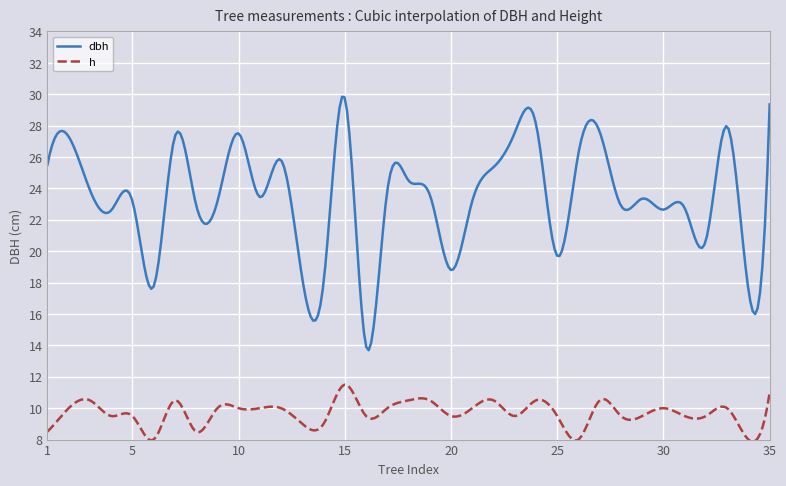

Which series has the widest spread of values?

dbh